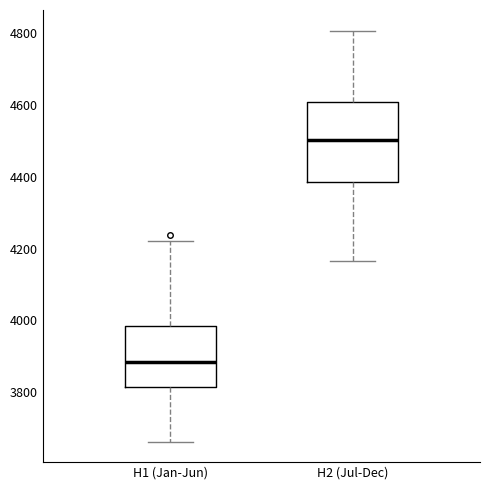

Which box is the tallest, from its lower edge to its upper edge?

H2 (Jul-Dec)